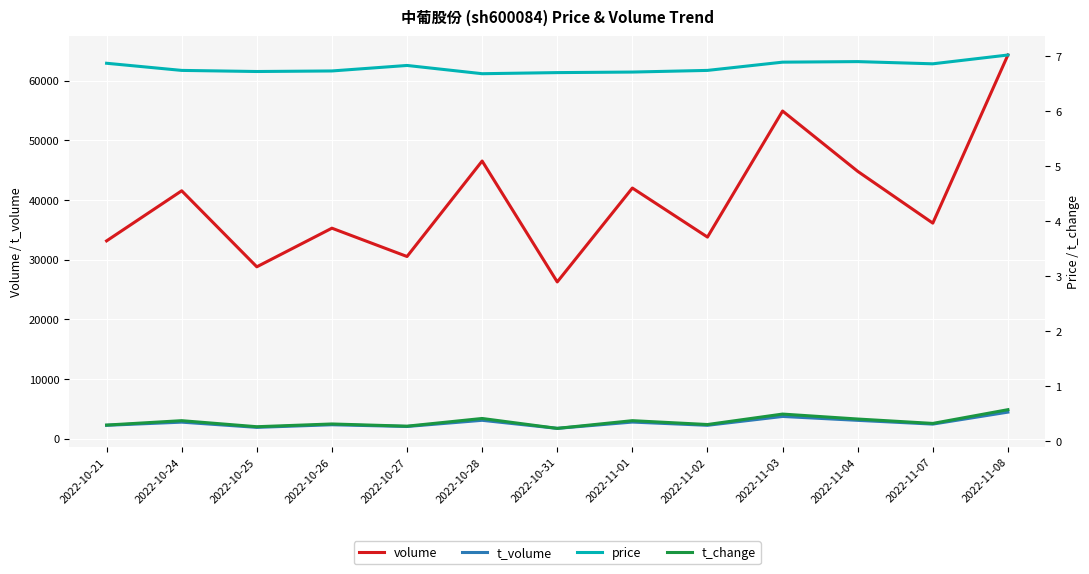

What is the maximum value for price?

7.0